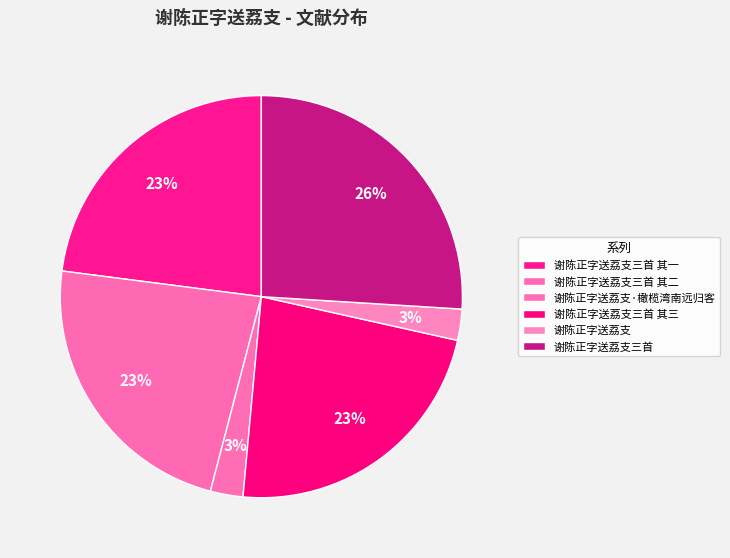

Is it true that 谢陈正字送荔支三首 is 32% of the pie?

False